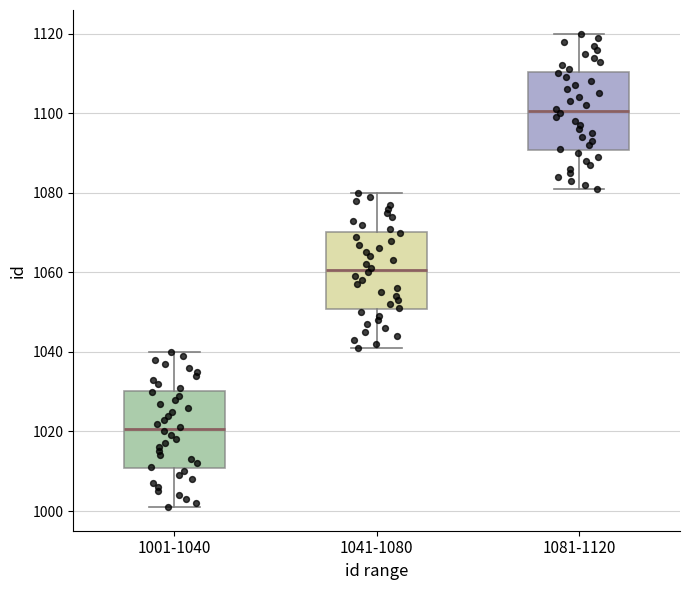

Reading left to right, transcribe this box plot: for each box, give where its median line is, the range the box spans, and where its two whiskers end, as read against the y-axis. The values are not printed on the chart, so give them approximately, as read against the axis.

1001-1040: median 1020, box 1010 to 1030, whiskers 1002 to 1040
1041-1080: median 1060, box 1050 to 1070, whiskers 1042 to 1080
1081-1120: median 1100, box 1090 to 1110, whiskers 1082 to 1120